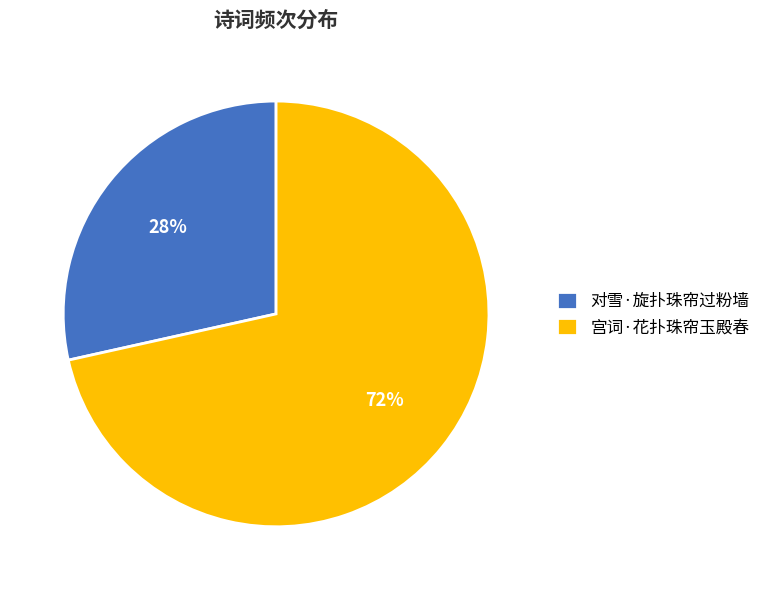

What percentage is the 宫词·花扑珠帘玉殿春 slice, to the nearest percent?

72%